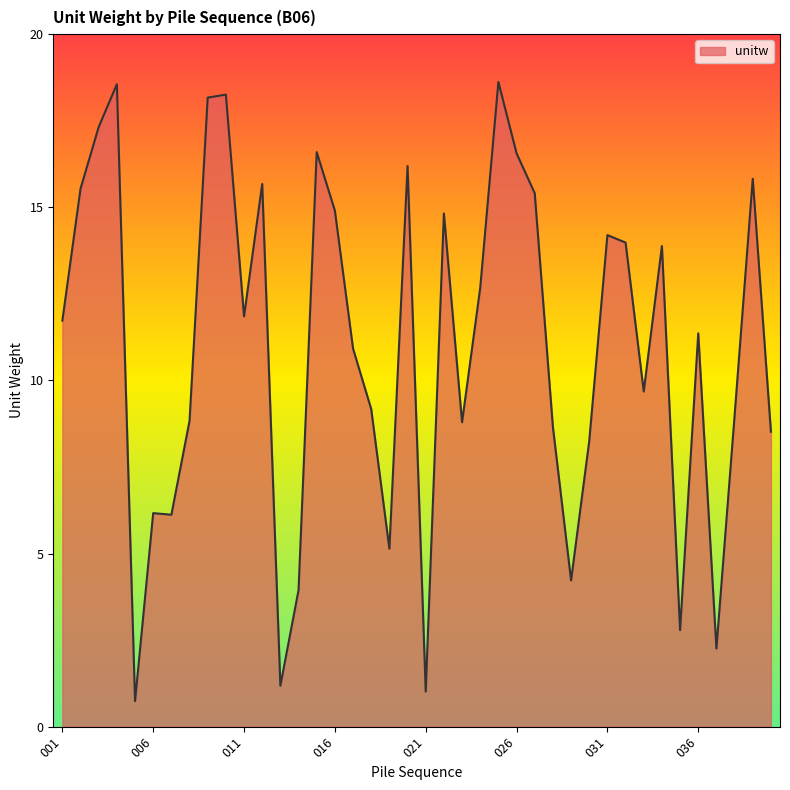

What is the minimum value shown in the chart?

0.7